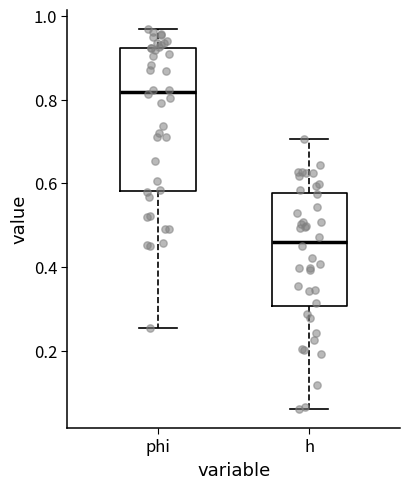

Reading left to right, read every box against the y-axis: the position of its median line, the range the box covers, and the ends of its whiskers. The values are not printed on the chart, so give them approximately, as read against the axis.

phi: median 0.82, box 0.58 to 0.92, whiskers 0.26 to 0.96
h: median 0.46, box 0.30 to 0.58, whiskers 0.06 to 0.70